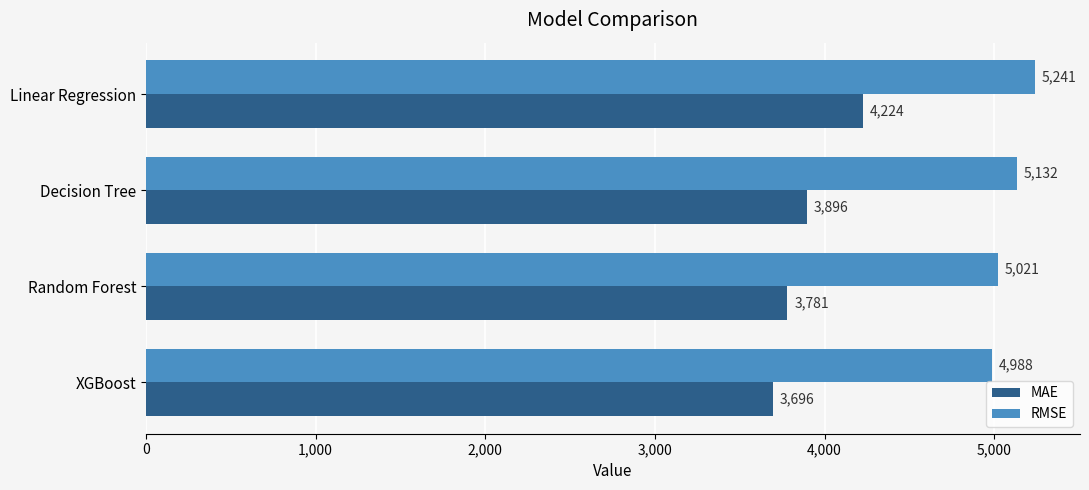

What is the sum of all MAE values?

15598.1